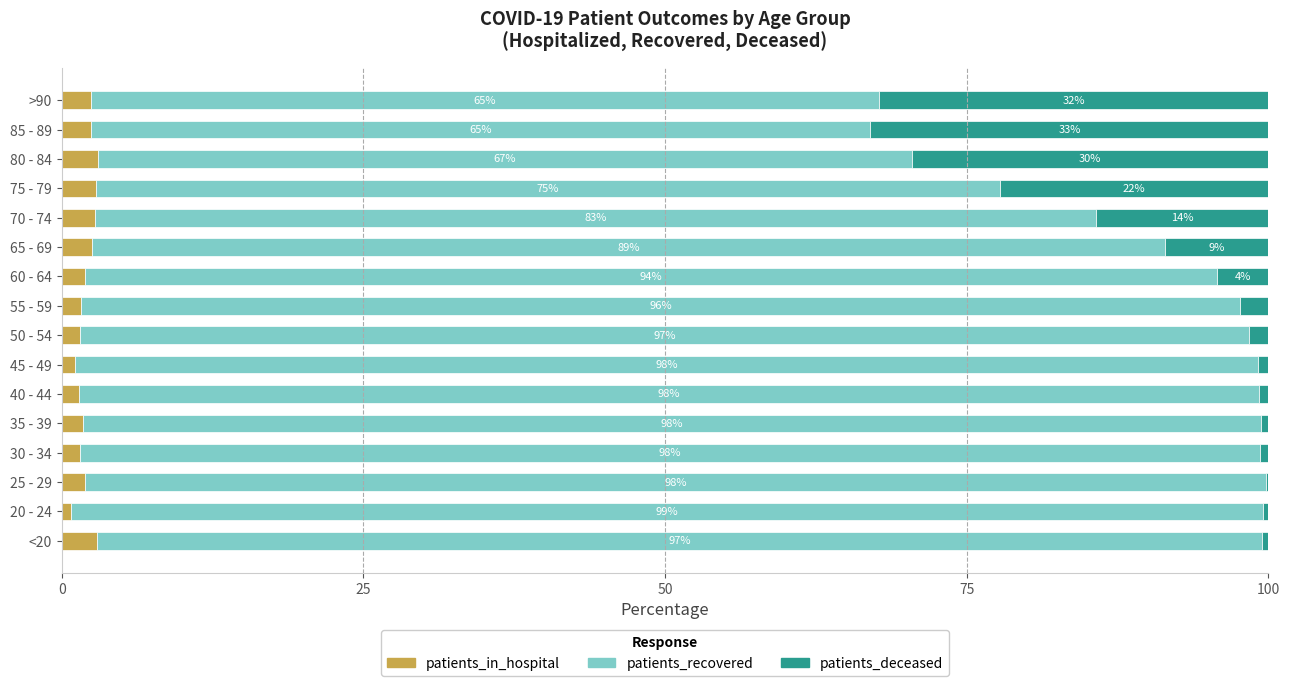

What is the total value across all series at 75 - 79?

100.0